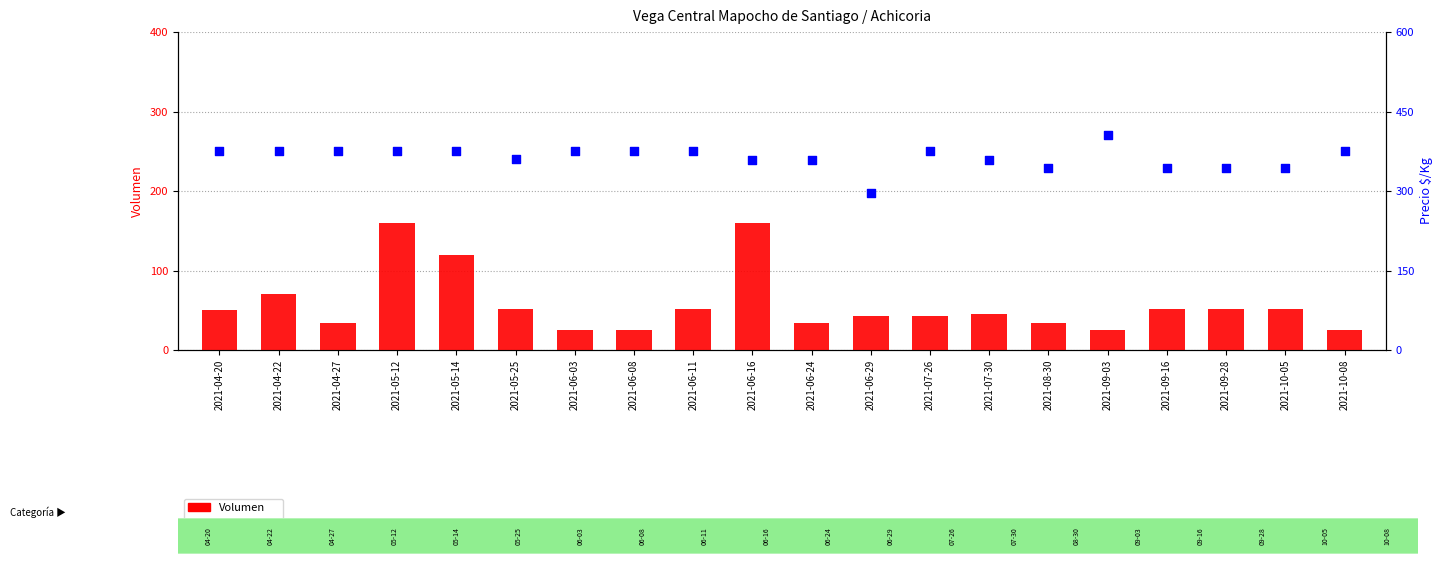

At how many categories does at least one series exceed 257?

20